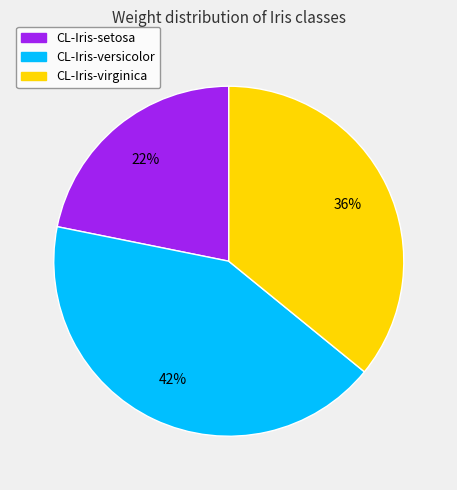

Combined, do CL-Iris-setosa and CL-Iris-virginica account for over 50%?

Yes